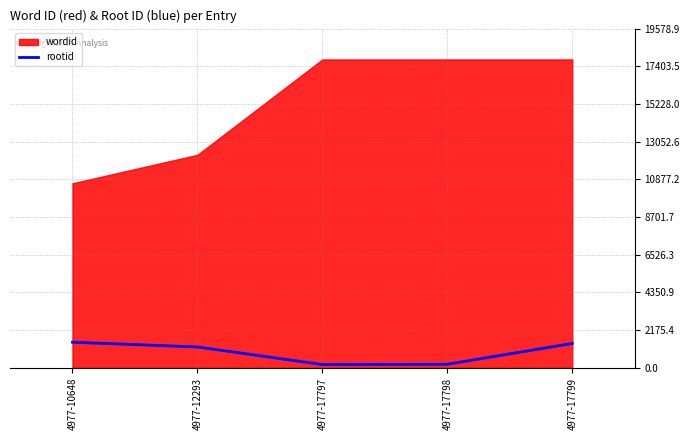

True or false: rootid has a value of 203 at 4977-17798.

True